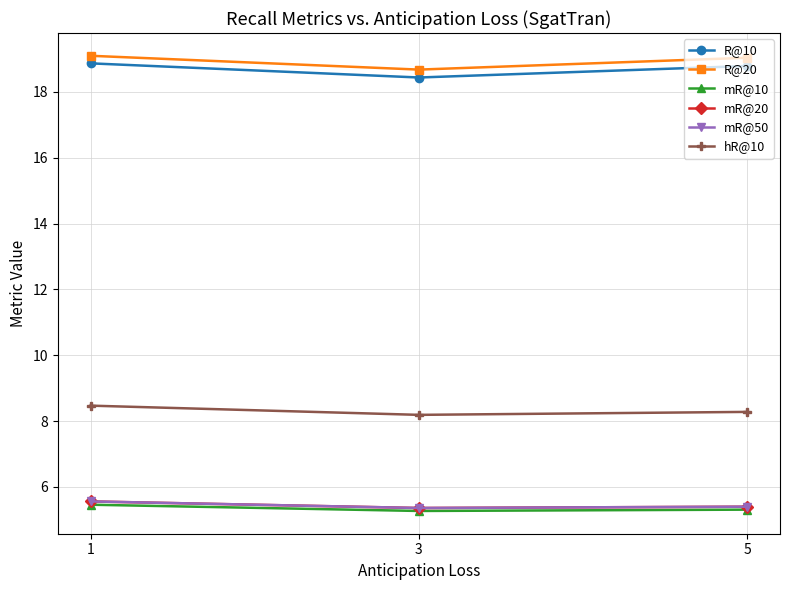

Is this an area chart (filled region under the line)?

No